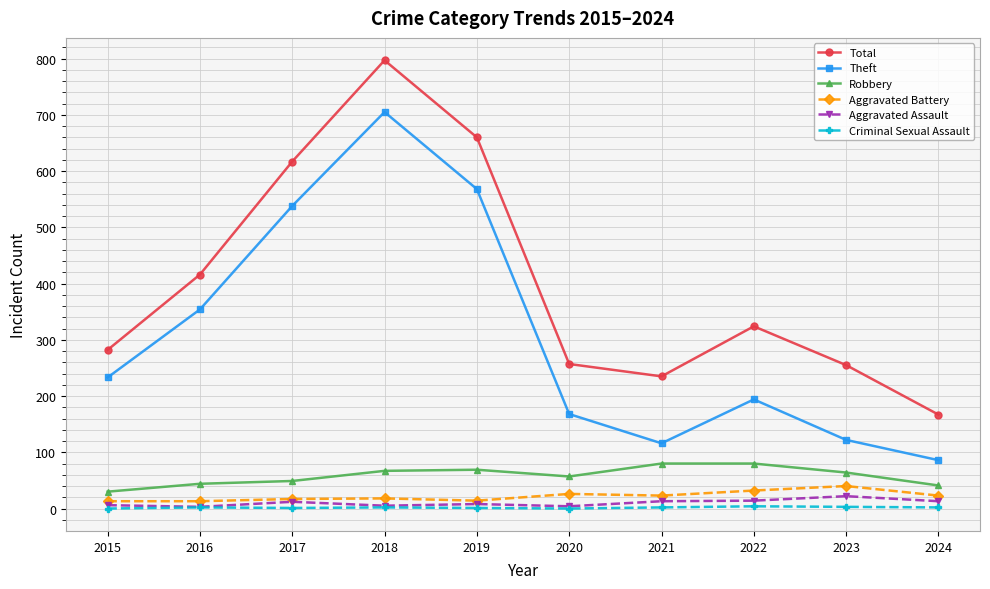

Which series has the widest spread of values?

Total